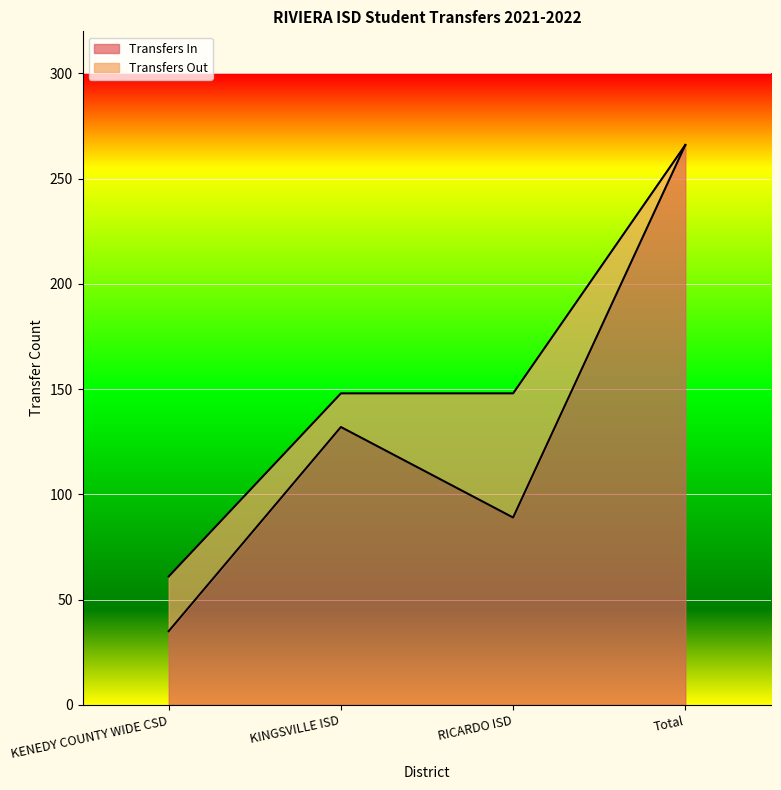

What is the minimum value shown in the chart?

35